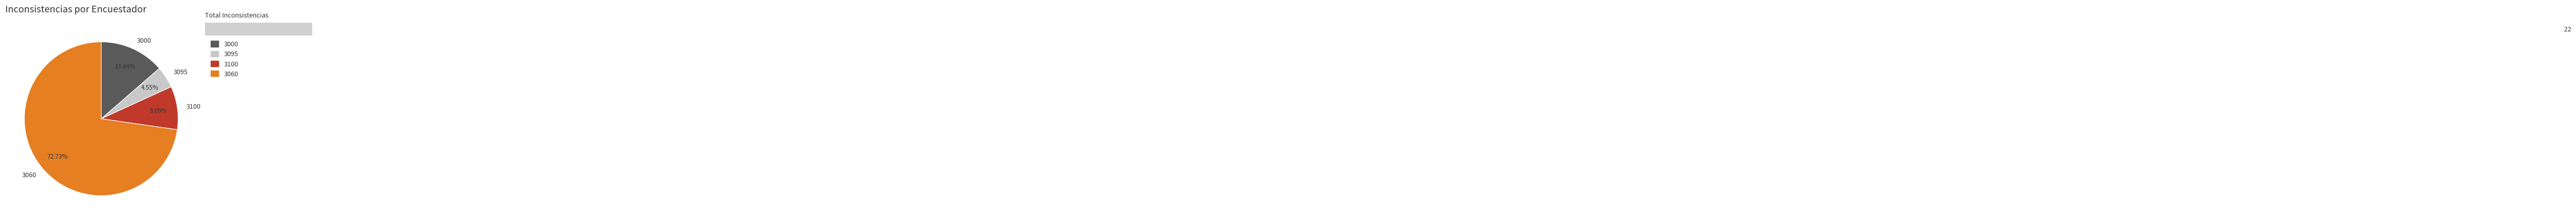

Which category has the smallest portion of the pie?

3095